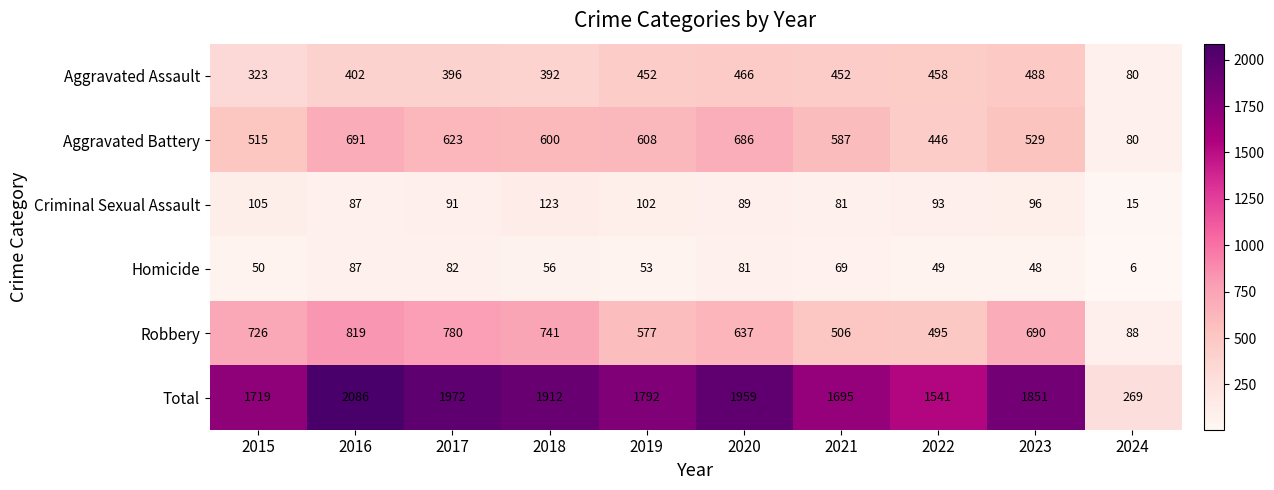

Which series changed the most between 2017 and 2019?

Robbery